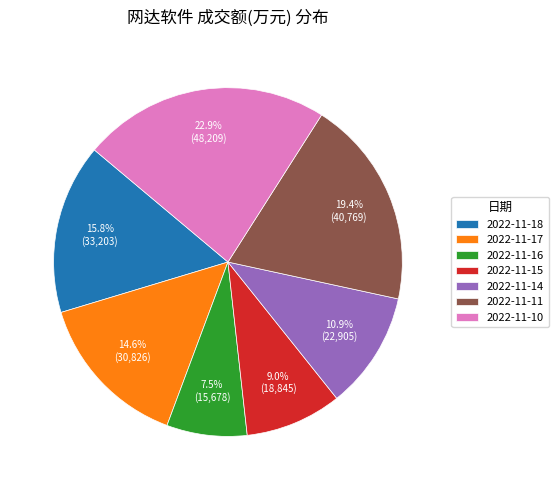

To the nearest percent, what portion does 2022-11-14 represent?

11%